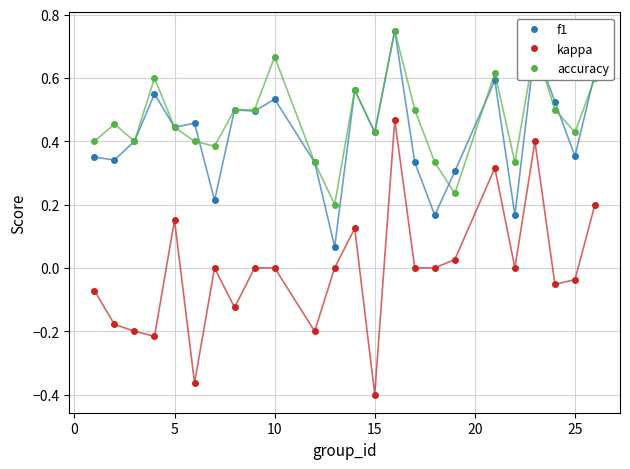

True or false: kappa and f1 cross at least once.

False